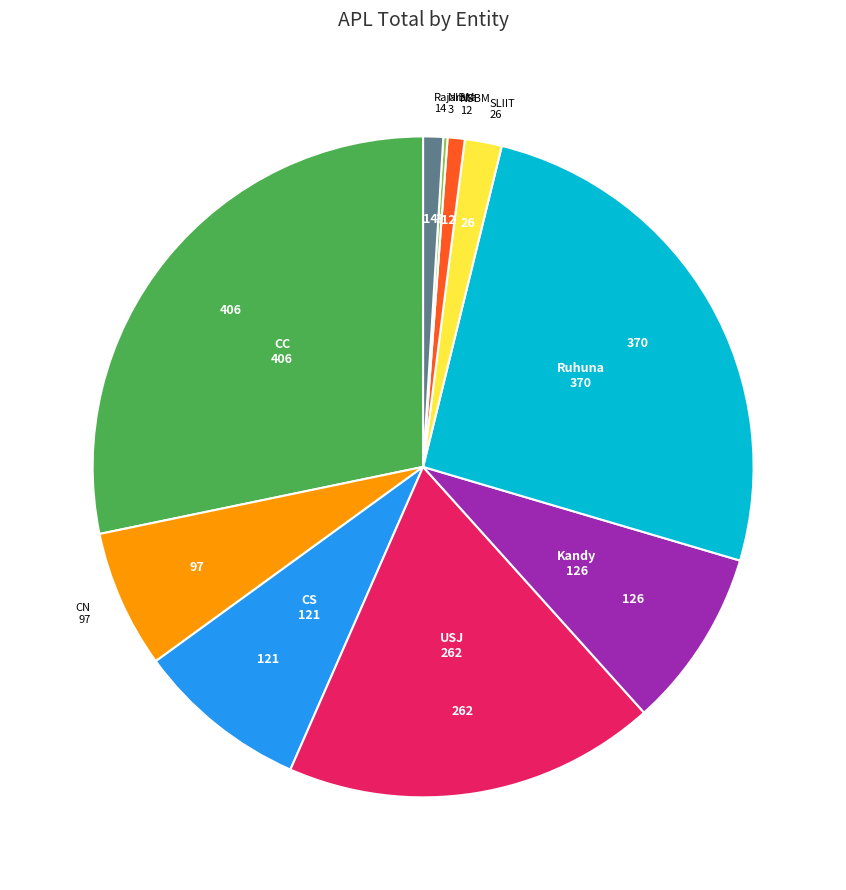

Is there a majority slice in this chart?

No